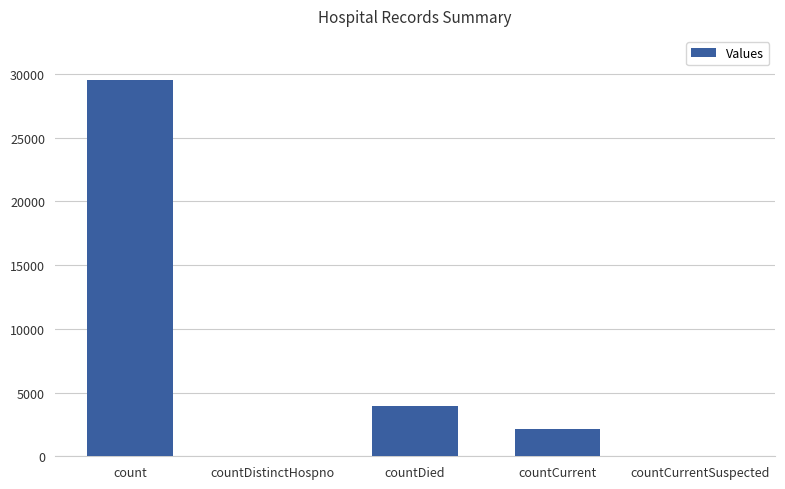

What is the maximum value shown in the chart?

29542